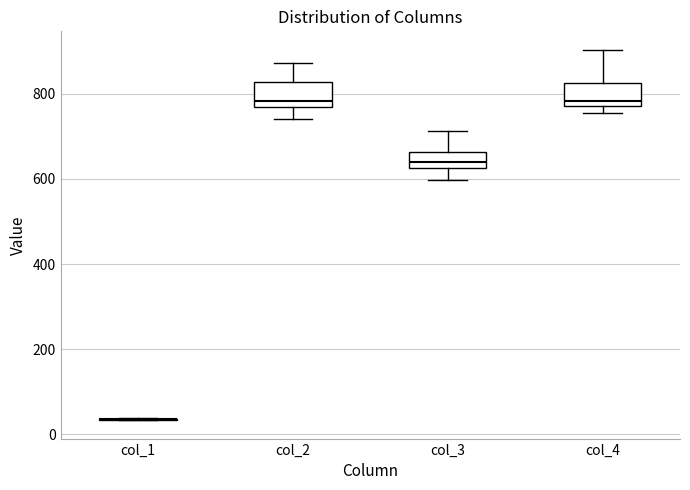

Reading left to right, read every box against the y-axis: the position of its median line, the range the box covers, and the ends of its whiskers. The values are not printed on the chart, so give them approximately, as read against the axis.

col_1: box collapsed to a line at 40, whiskers 40 to 40
col_2: median 780, box 760 to 820, whiskers 740 to 880
col_3: median 640, box 620 to 660, whiskers 600 to 720
col_4: median 780 (just above the box's lower edge), box 780 to 820, whiskers 760 to 900